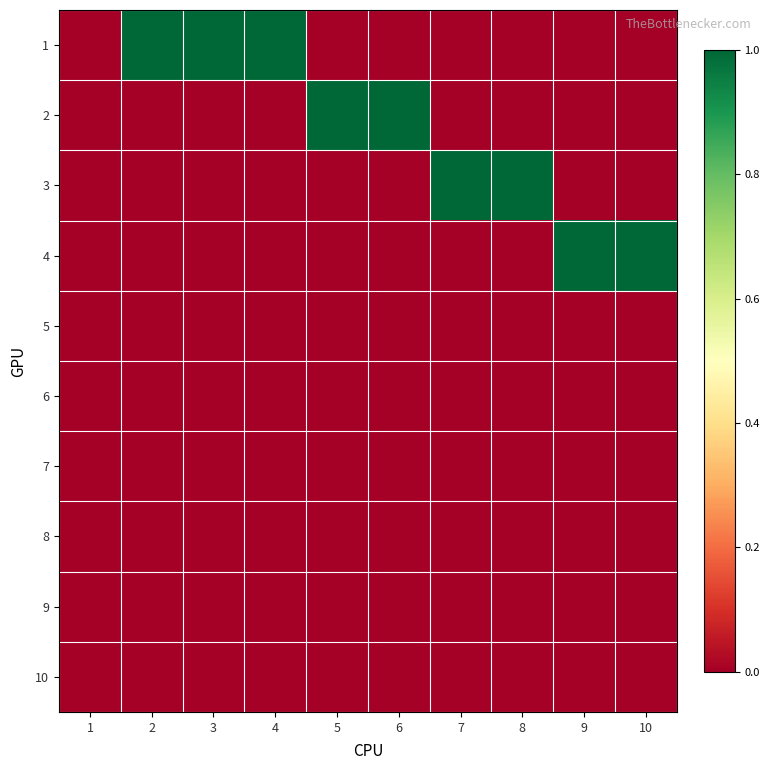

At 7, list the series in order from smallest to largest.

1, 2, 4, 5, 6, 7, 8, 9, 10, 3